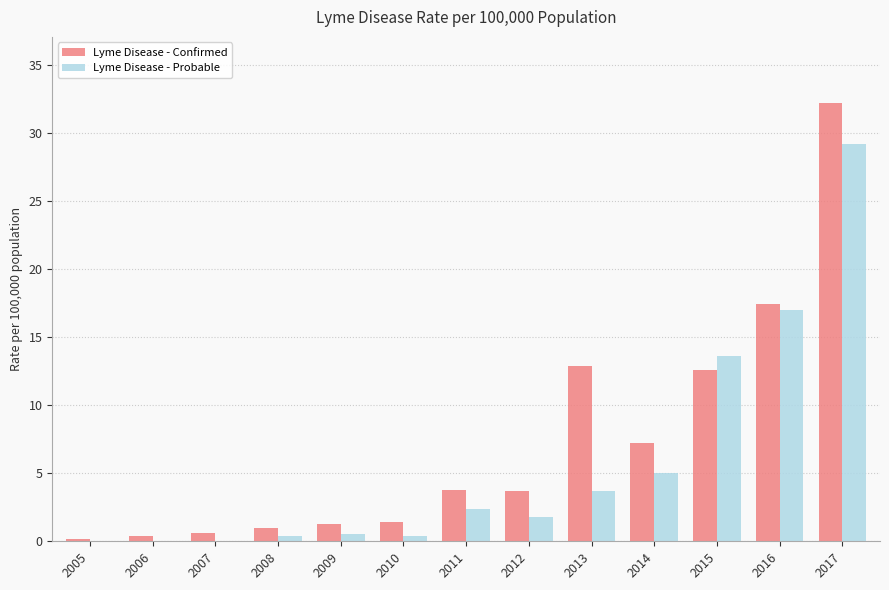

Which series changed the most between 2010 and 2013?

Lyme Disease - Confirmed